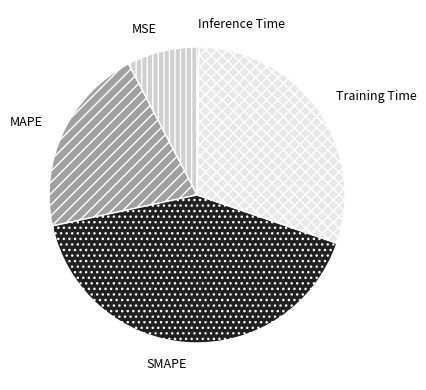

Between Training Time and MSE, which is larger?

Training Time